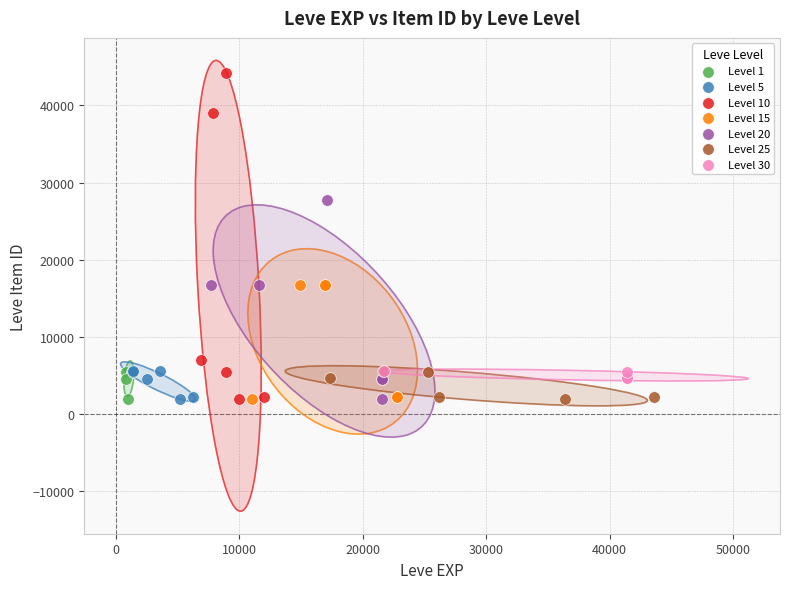

Which series contains the highest Y value?

Level 10